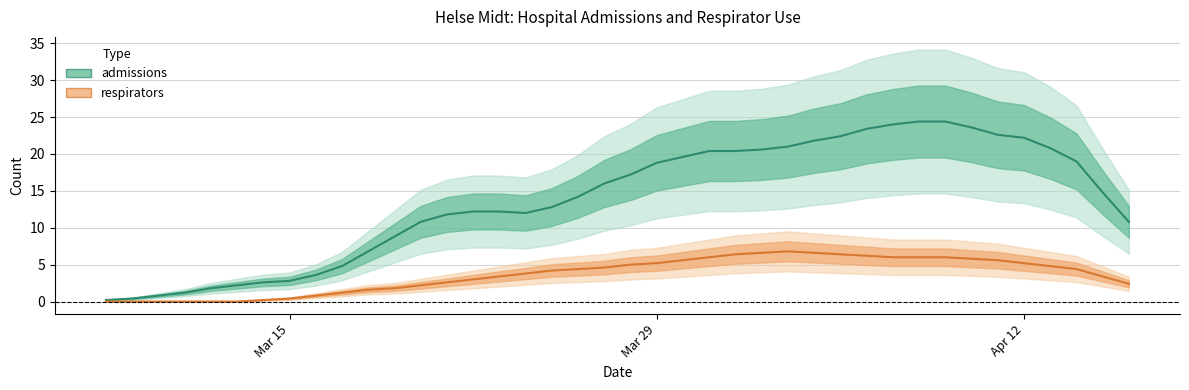

How many data points does each series have?

40